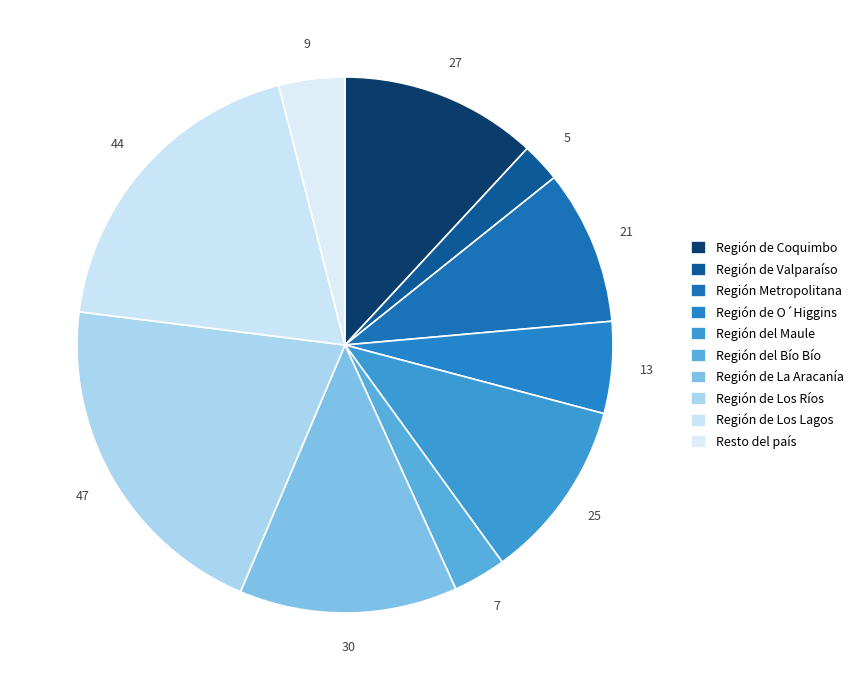

How many slices are in this pie chart?

10